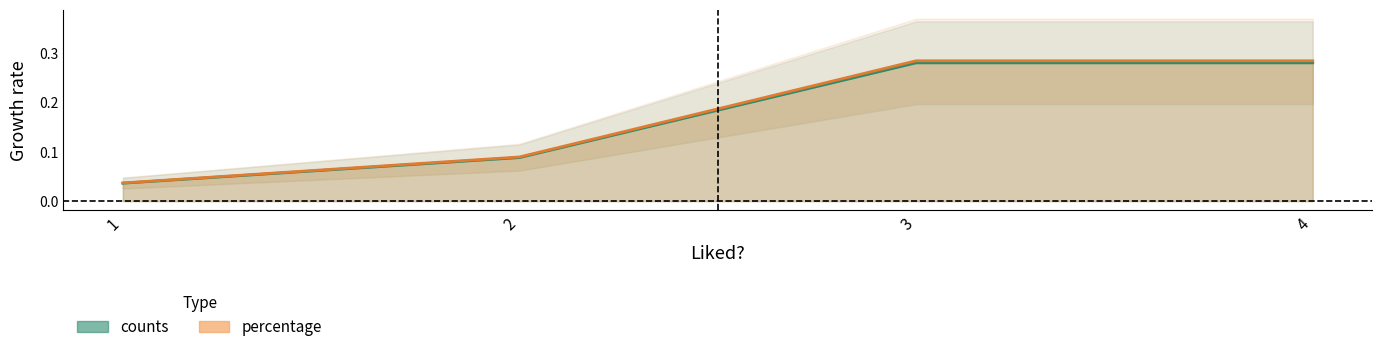

Which category has the lowest value across all series?

1